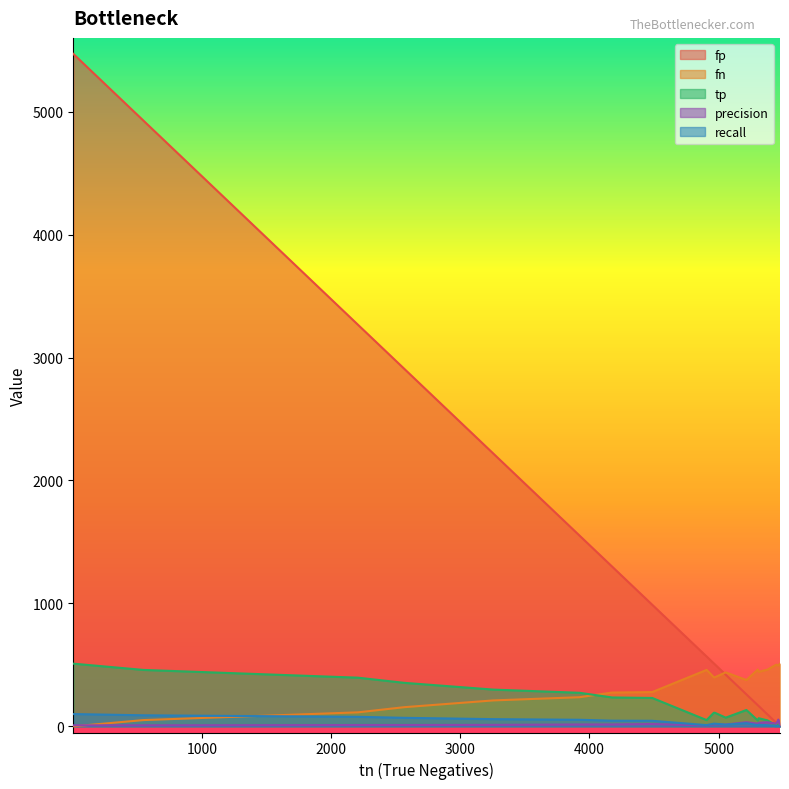

True or false: fp and recall cross at least once.

False